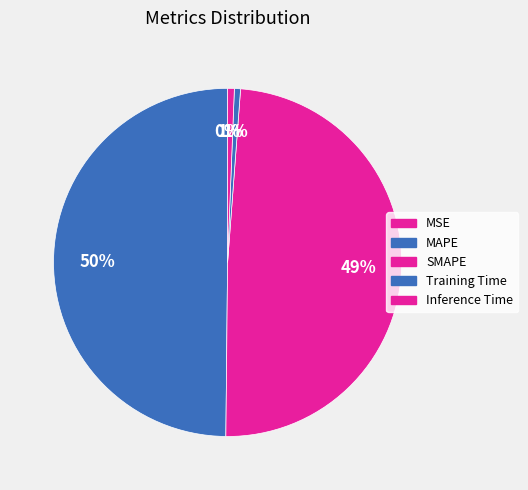

True or false: MAPE accounts for 41% of the total.

False